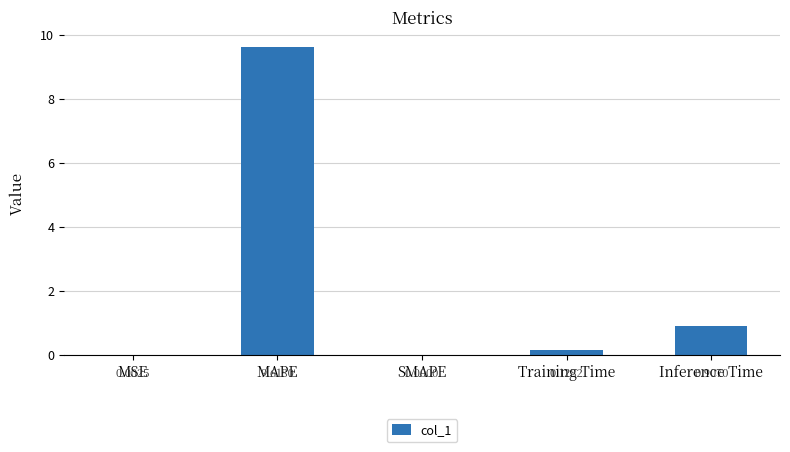

What is the sum of all values?

10.7